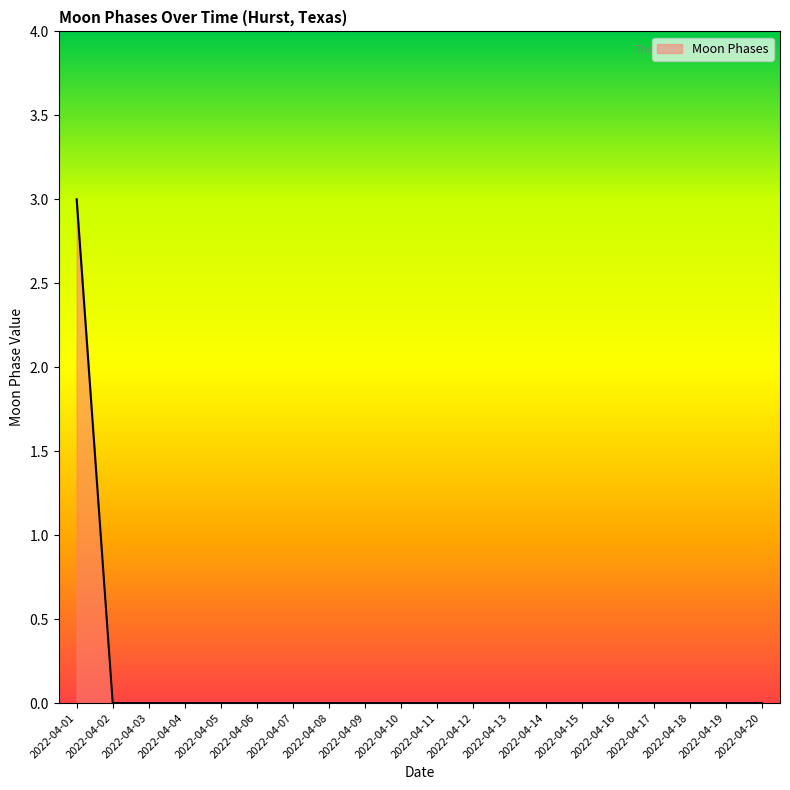

What is the difference between the maximum and minimum values?

3